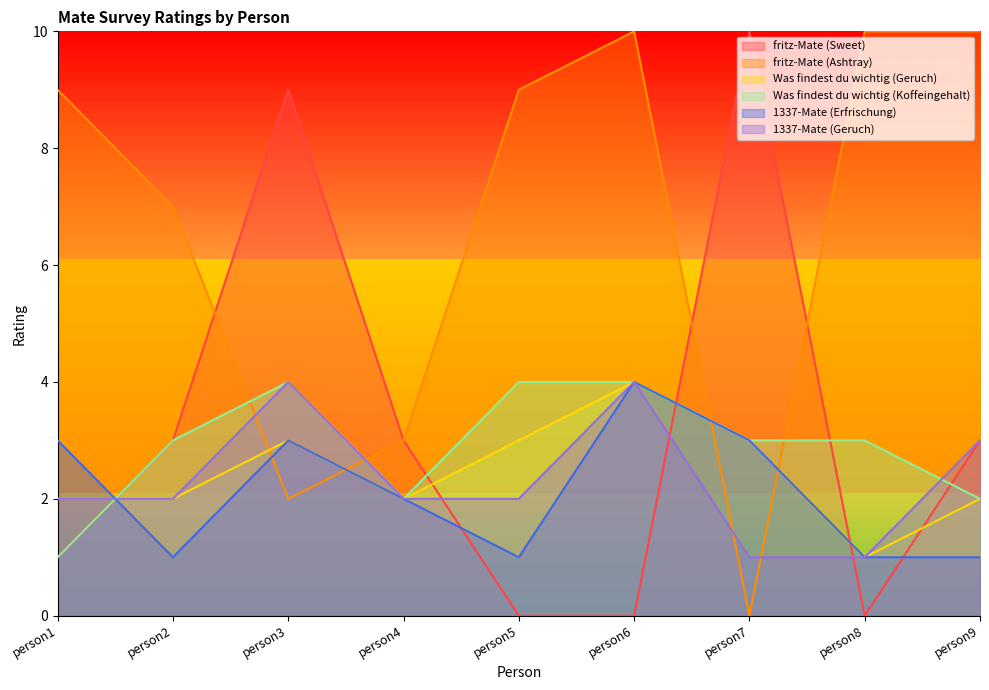

How many data points in fritz-Mate (Ashtray) are above 9?

3